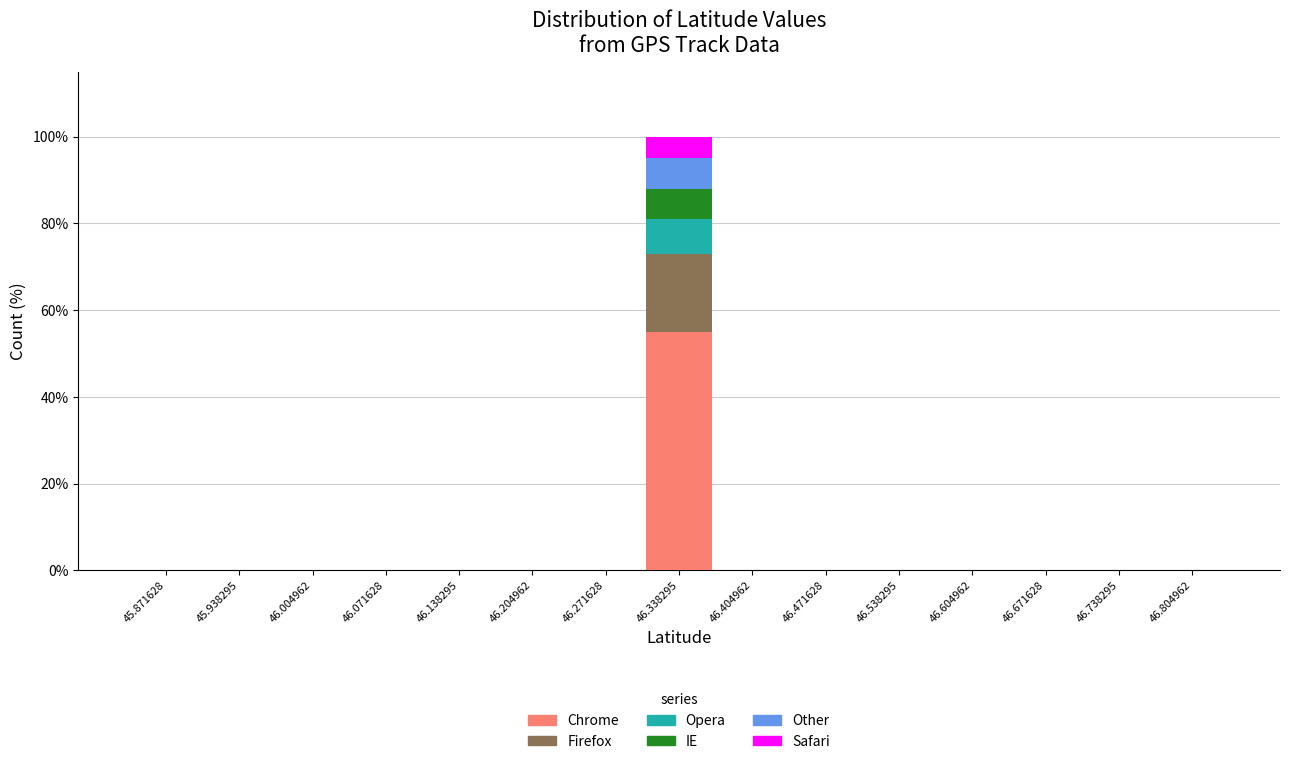

Reading left to right, list every stacked bar in this chart as the range it spans on the x-axis followed by its total height. Neither the bar edges nor the heights are printed on the chart, so give them approximately, as read against the axes.

45.84 to 45.90: 0
45.90 to 45.97: 0
45.97 to 46.04: 0
46.04 to 46.10: 0
46.10 to 46.17: 0
46.17 to 46.24: 0
46.24 to 46.30: 0
46.30 to 46.37: 100
46.37 to 46.44: 0
46.44 to 46.50: 0
46.50 to 46.57: 0
46.57 to 46.64: 0
46.64 to 46.70: 0
46.70 to 46.77: 0
46.77 to 46.84: 0